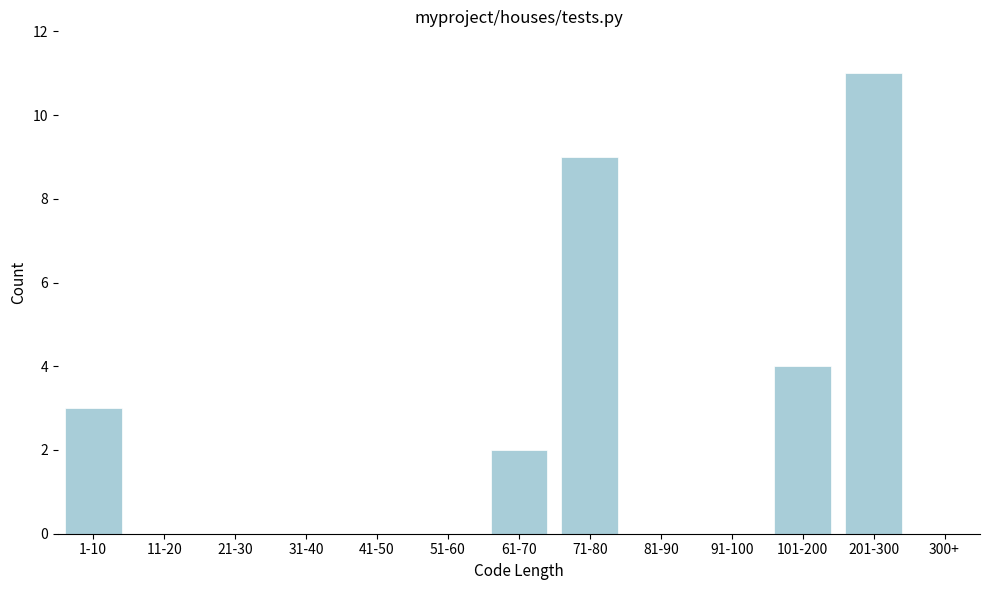

Reading right to left, extract all data points from this chart.

300+=0	201-300=11	101-200=4	91-100=0	81-90=0	71-80=9	61-70=2	51-60=0	41-50=0	31-40=0	21-30=0	11-20=0	1-10=3